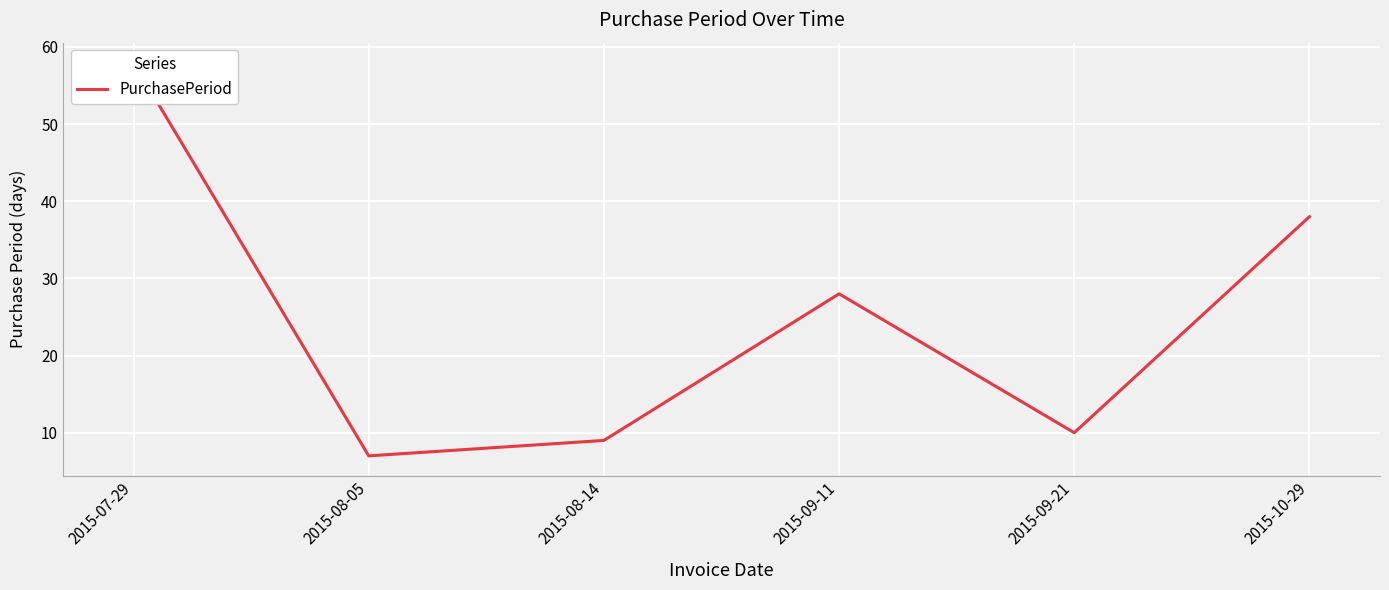

What is the label of the 5th point from the left?

2015-09-21